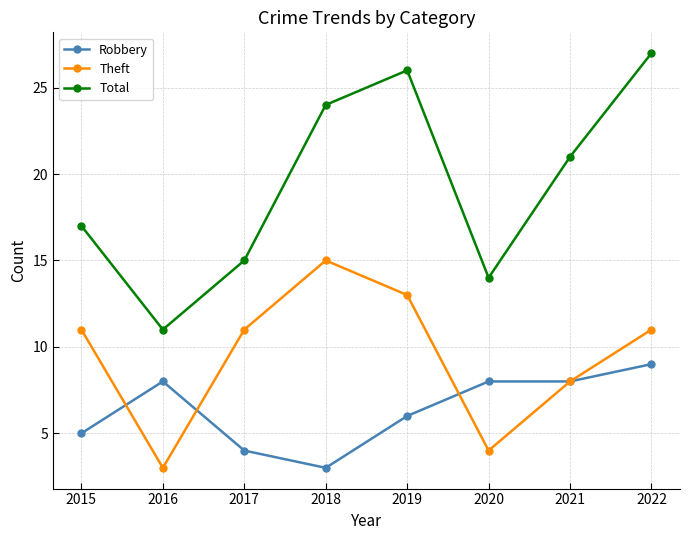

What is the highest value of the Total series?

27